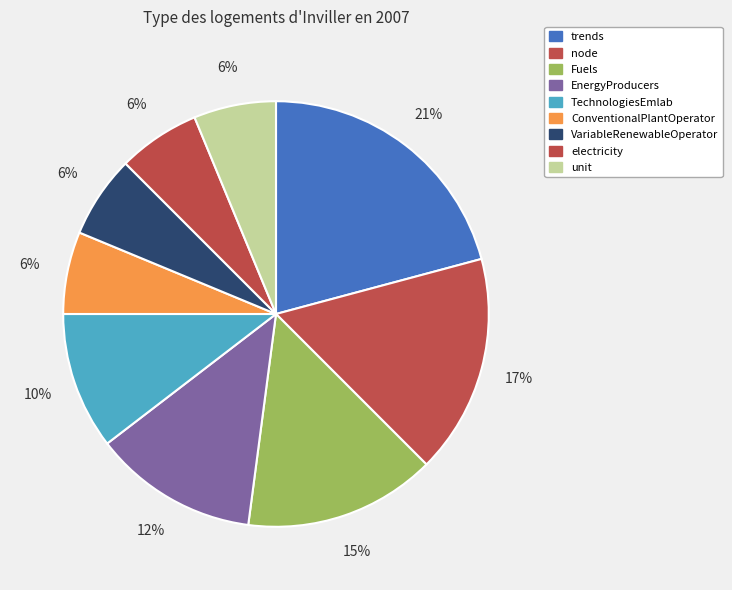

What percentage is the VariableRenewableOperator slice, to the nearest percent?

6%